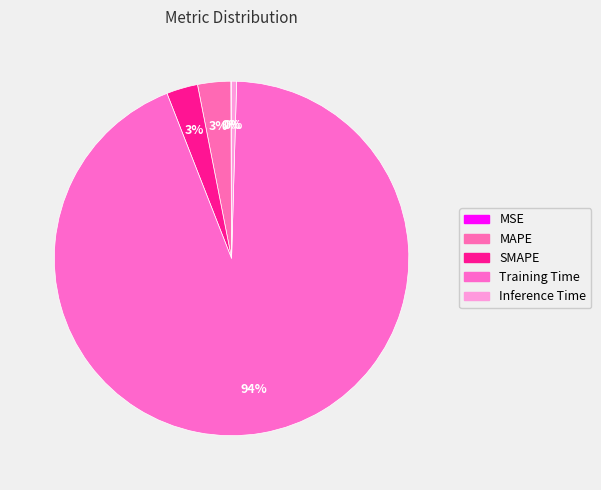

How many slices are in this pie chart?

5